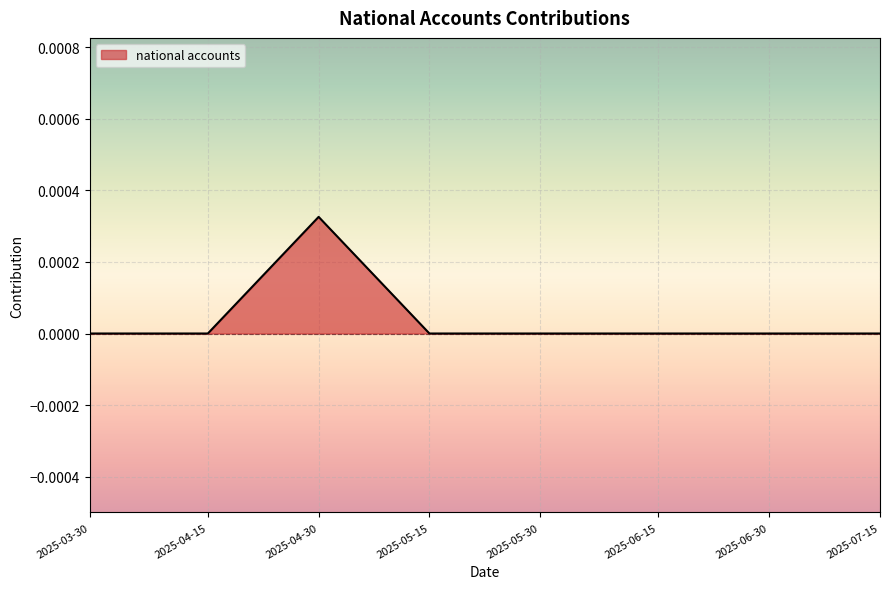

What position from the left is 2025-06-15?

6